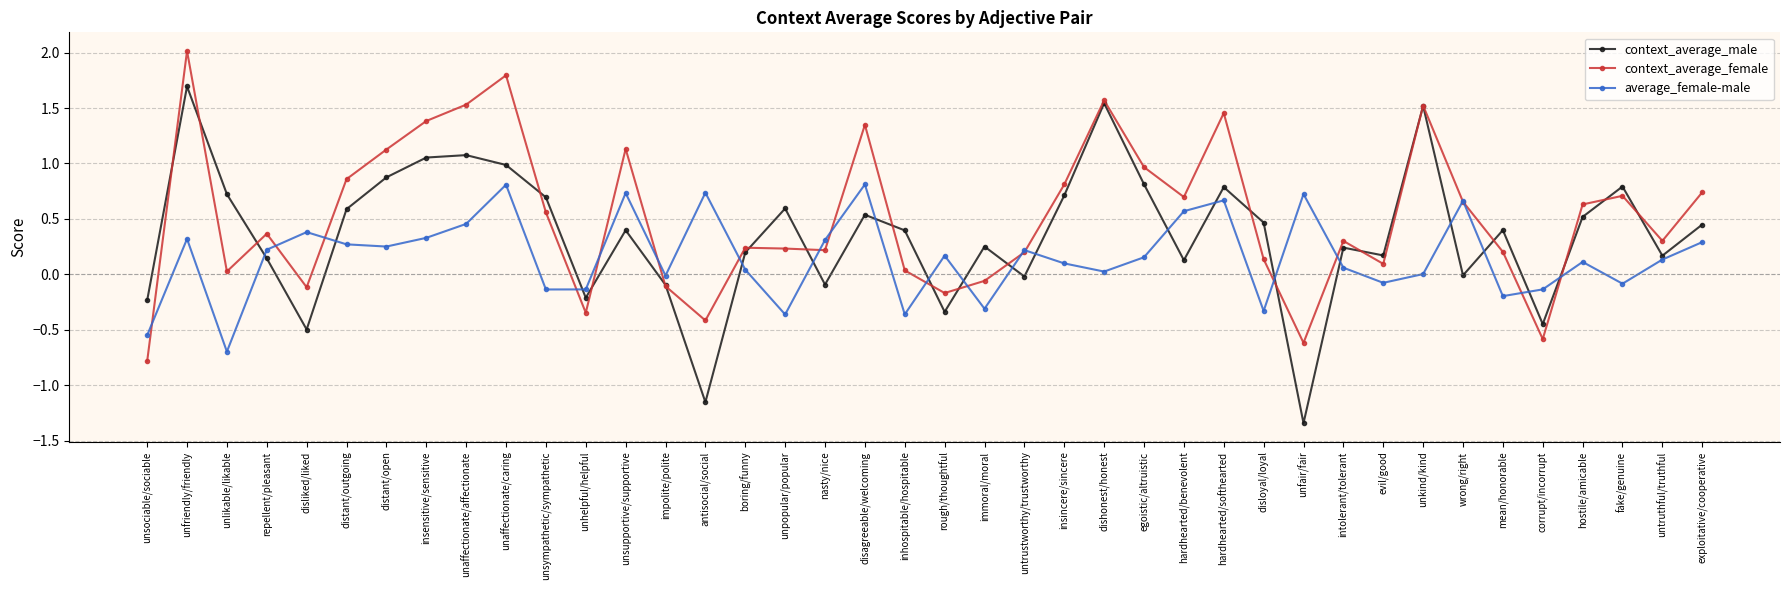

Where is the first local minimum for average_female-male?

unlikable/likable